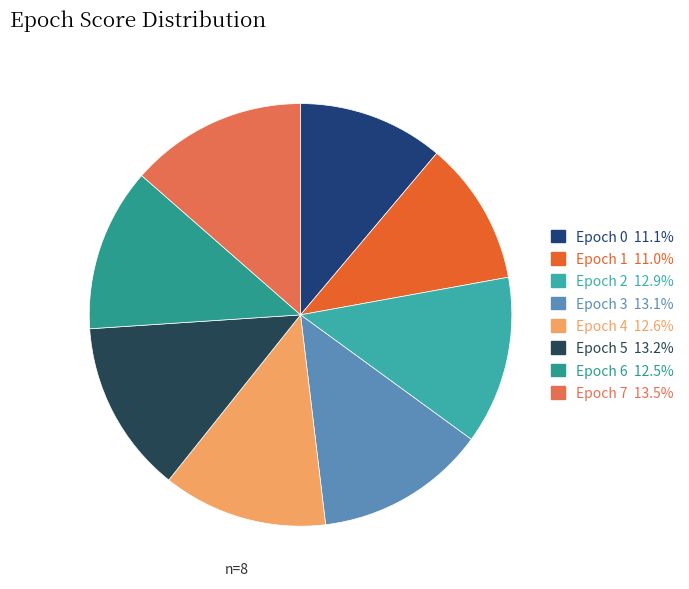

To the nearest percent, what is the difference between the largest and smallest slice percentages?

3%